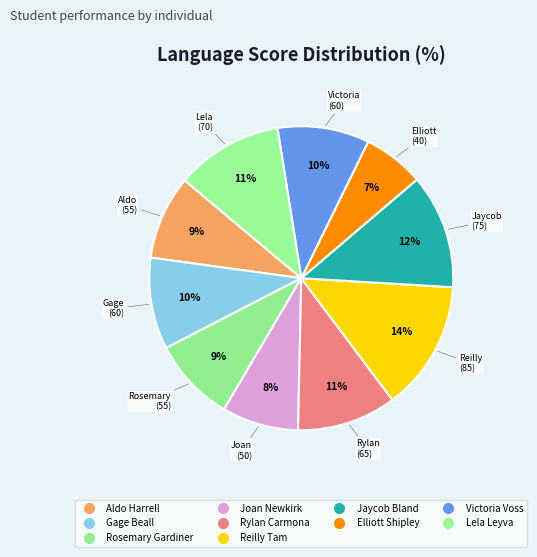

How many slices are in this pie chart?

10